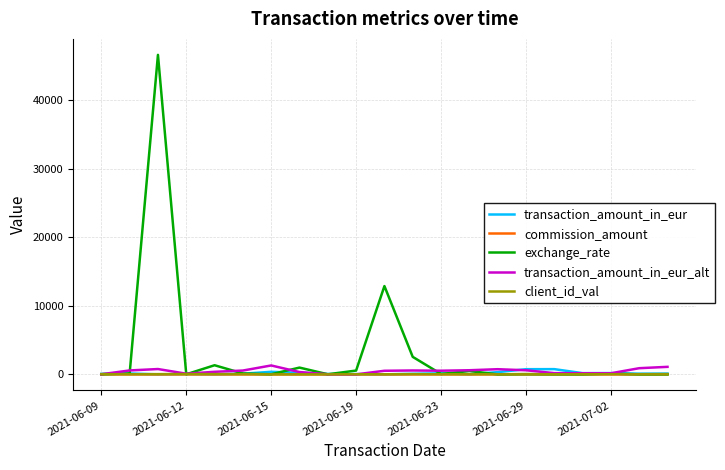

At how many categories does at least one series exceed 15265?

1